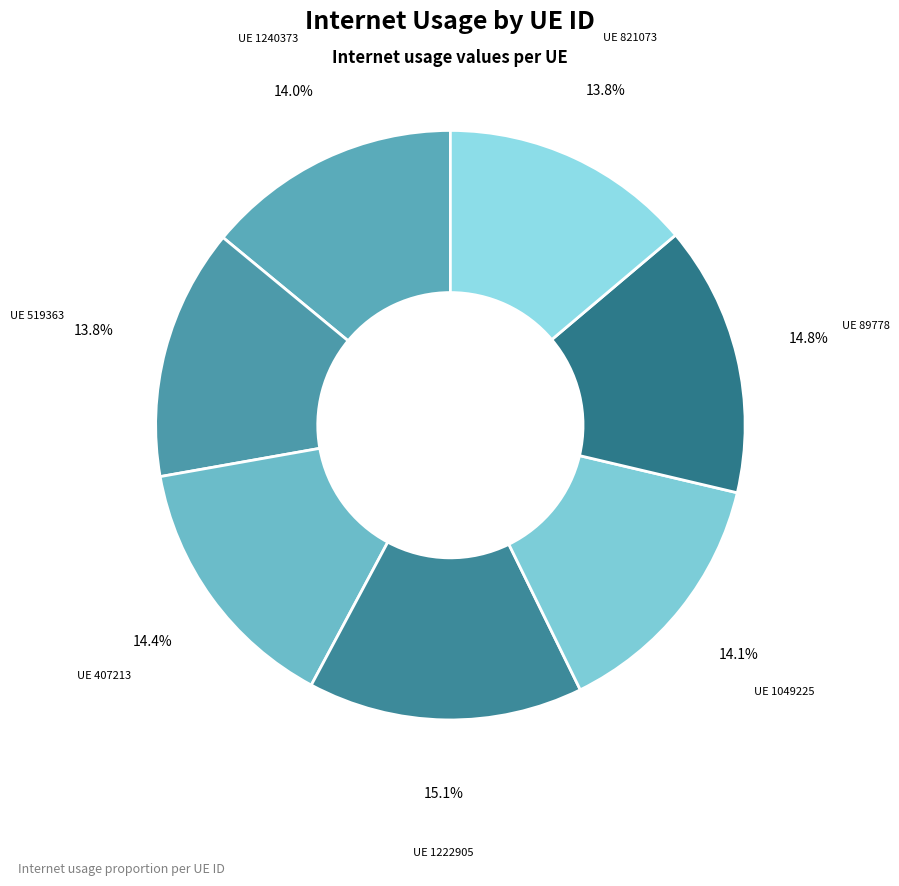

To the nearest percent, what is the difference between the largest and smallest slice percentages?

1%